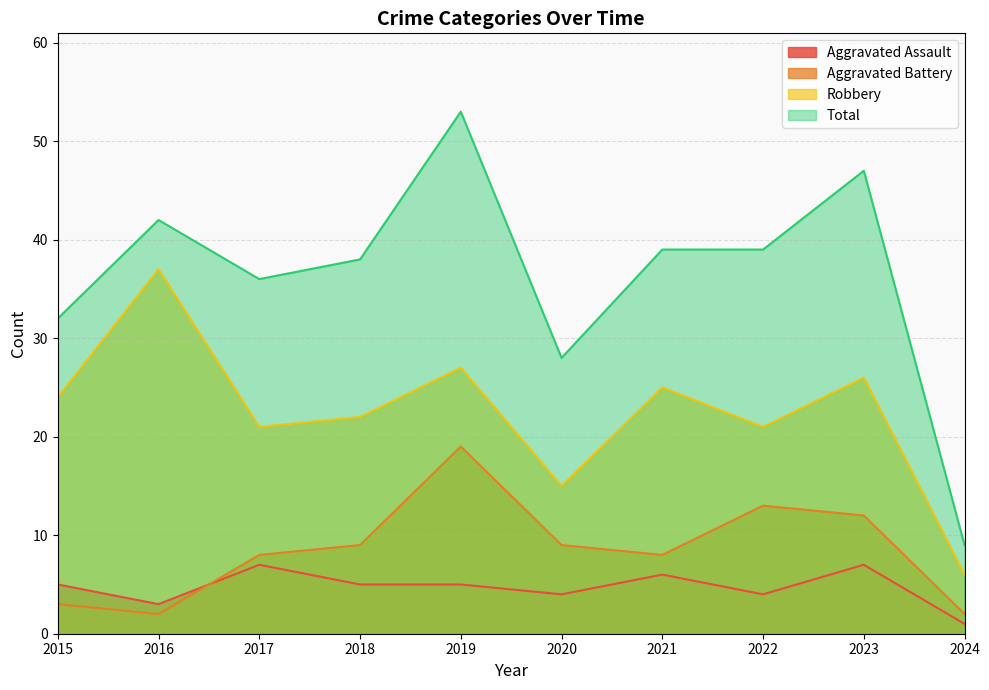

What is the maximum value shown in the chart?

53